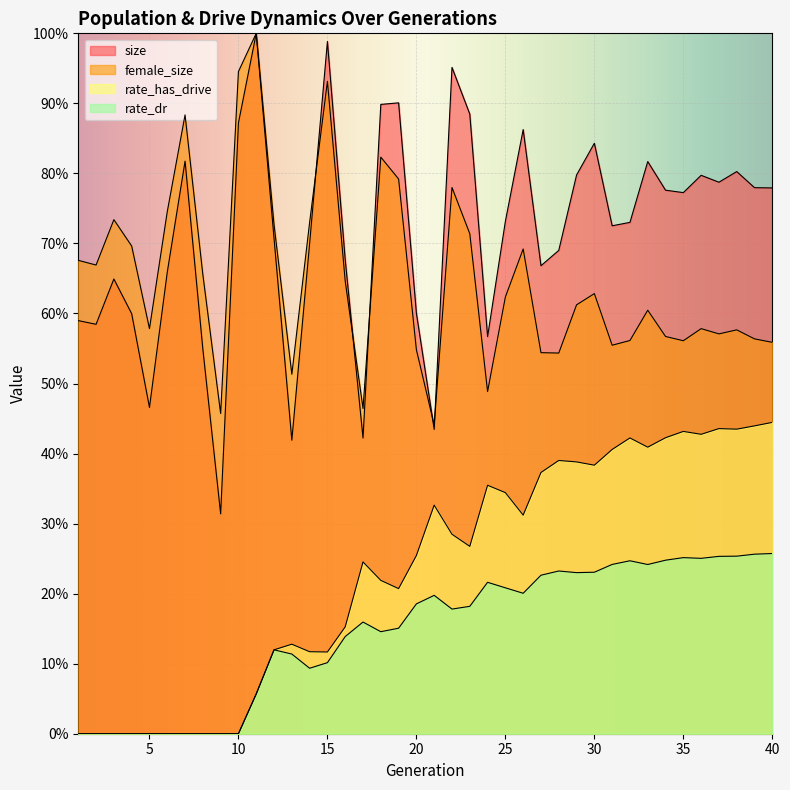

Count the number of categories in the chart.

40